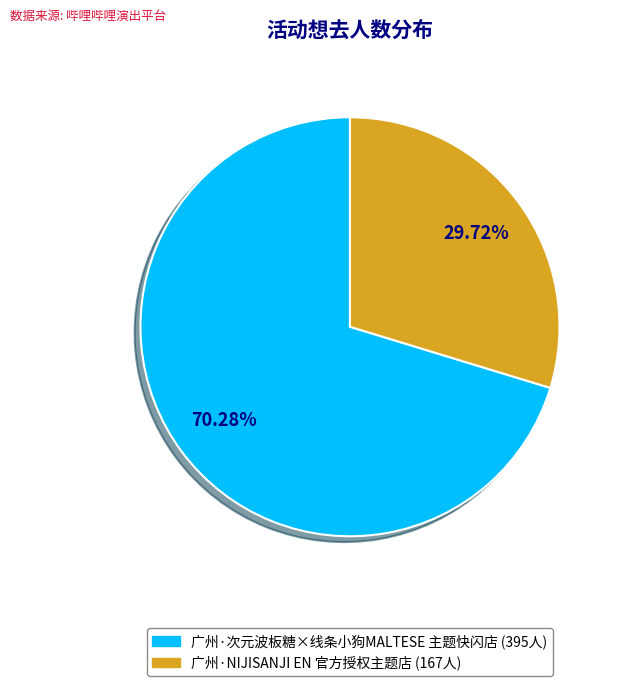

What portion of the pie excludes 广州·次元波板糖×线条小狗MALTESE 主题快闪店?

29.7%